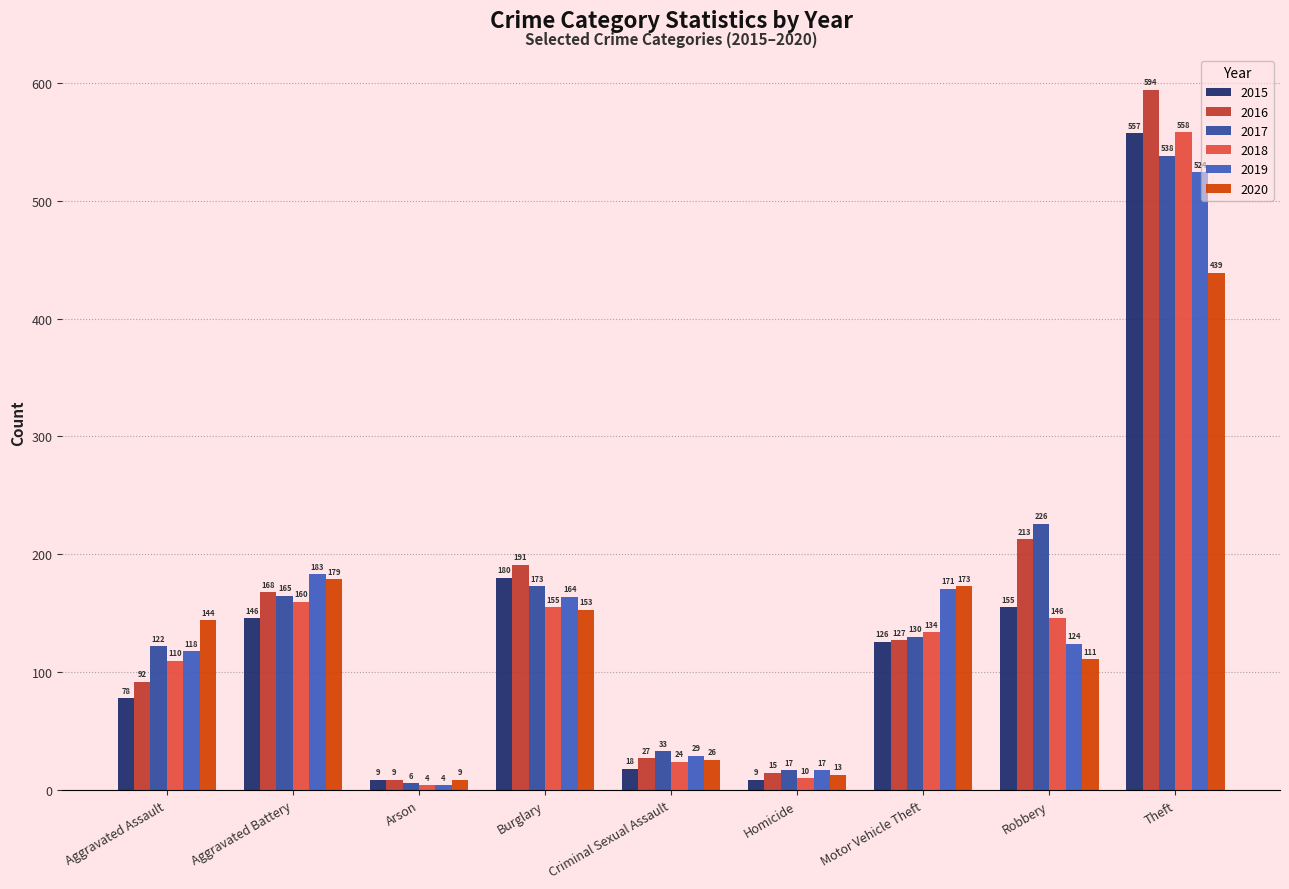

At which category is the sum across all series the highest?

Theft